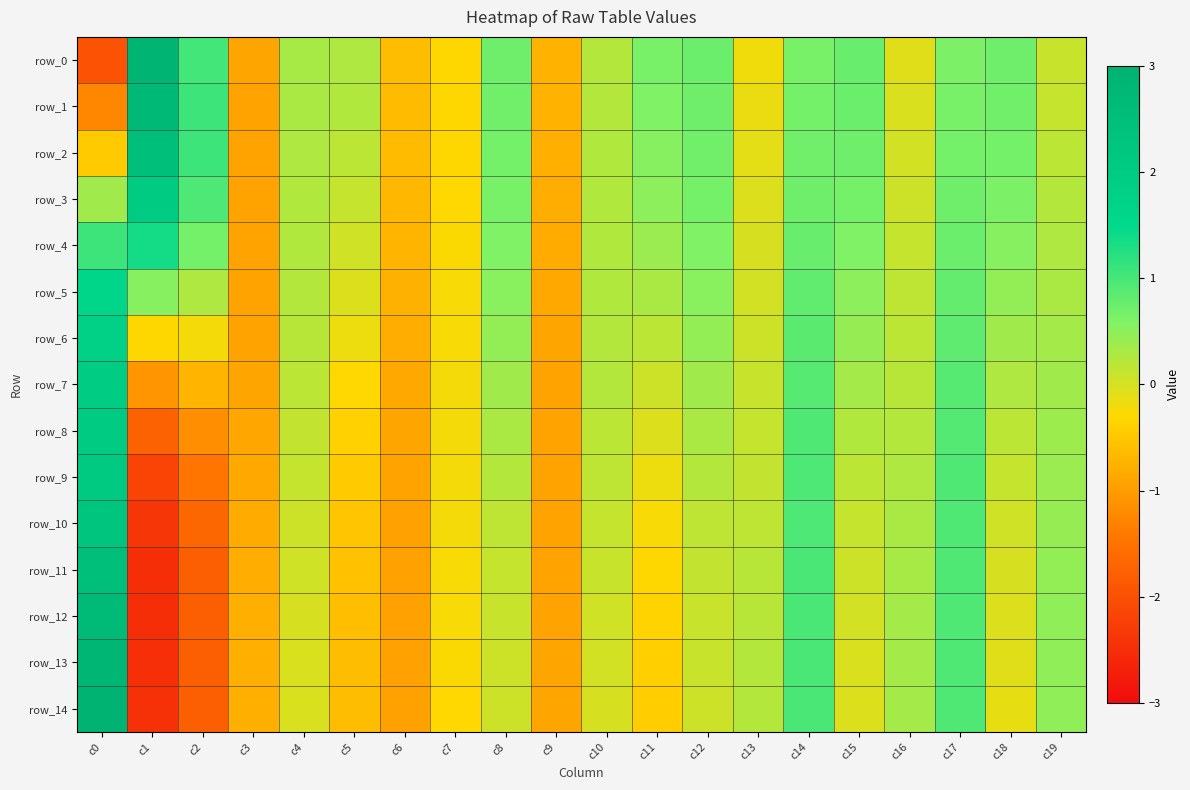

What is the total value across all series at c4?

2.2